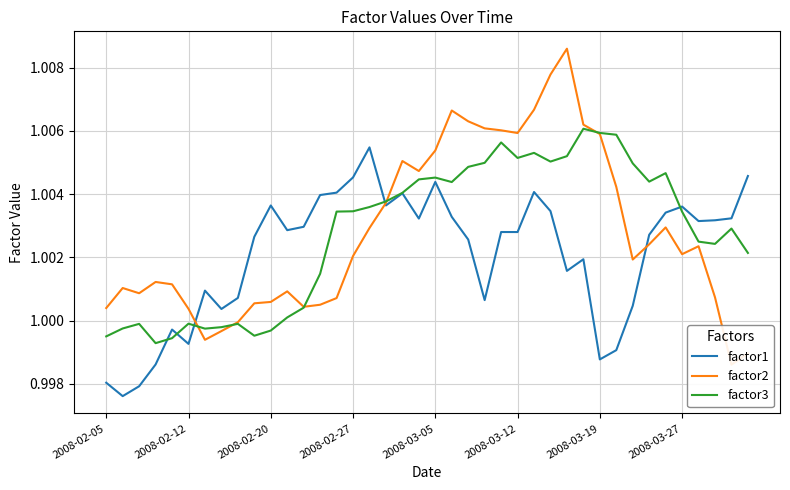

At how many categories does at least one series exceed 1?

40